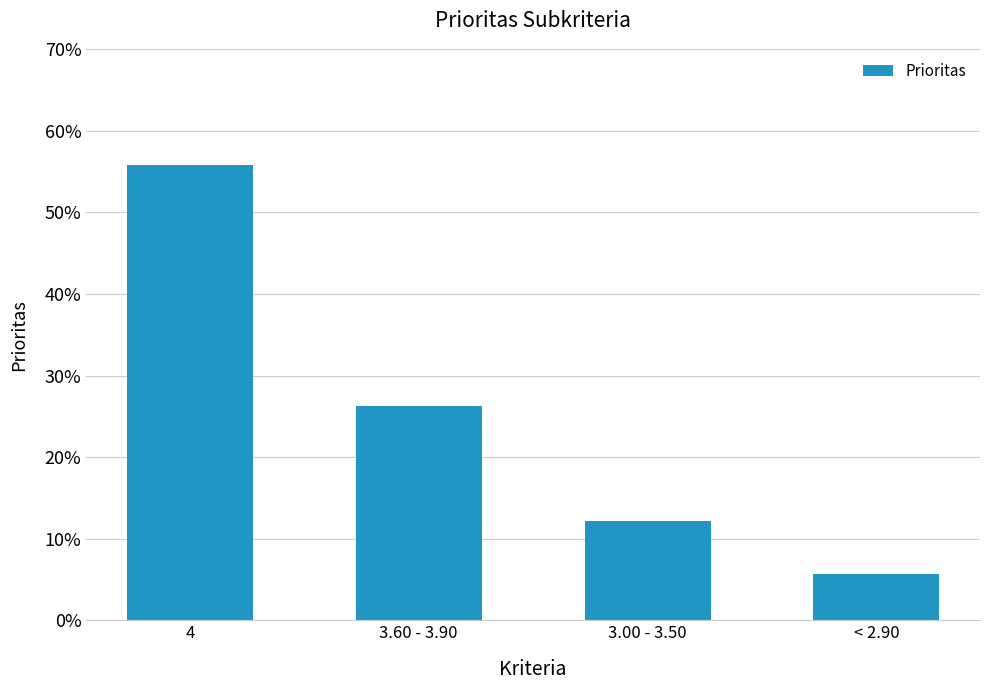

Which has a higher value, 3.60 - 3.90 or < 2.90?

3.60 - 3.90